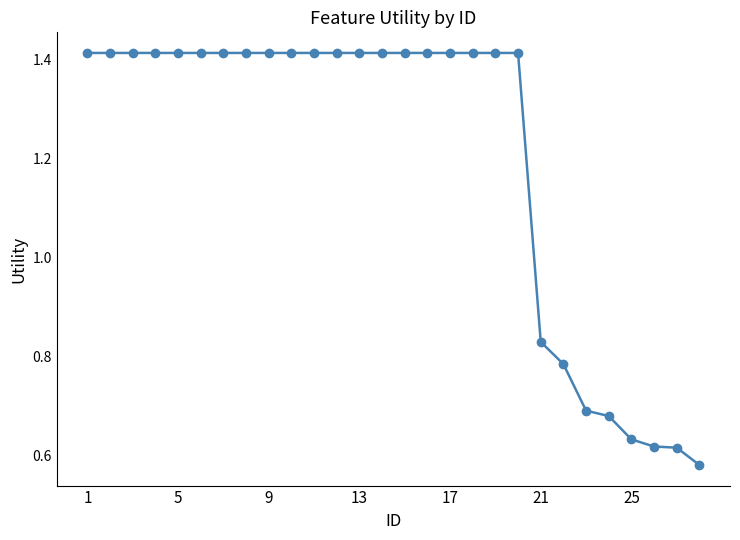

Count the values in the range 0 to 1.

8